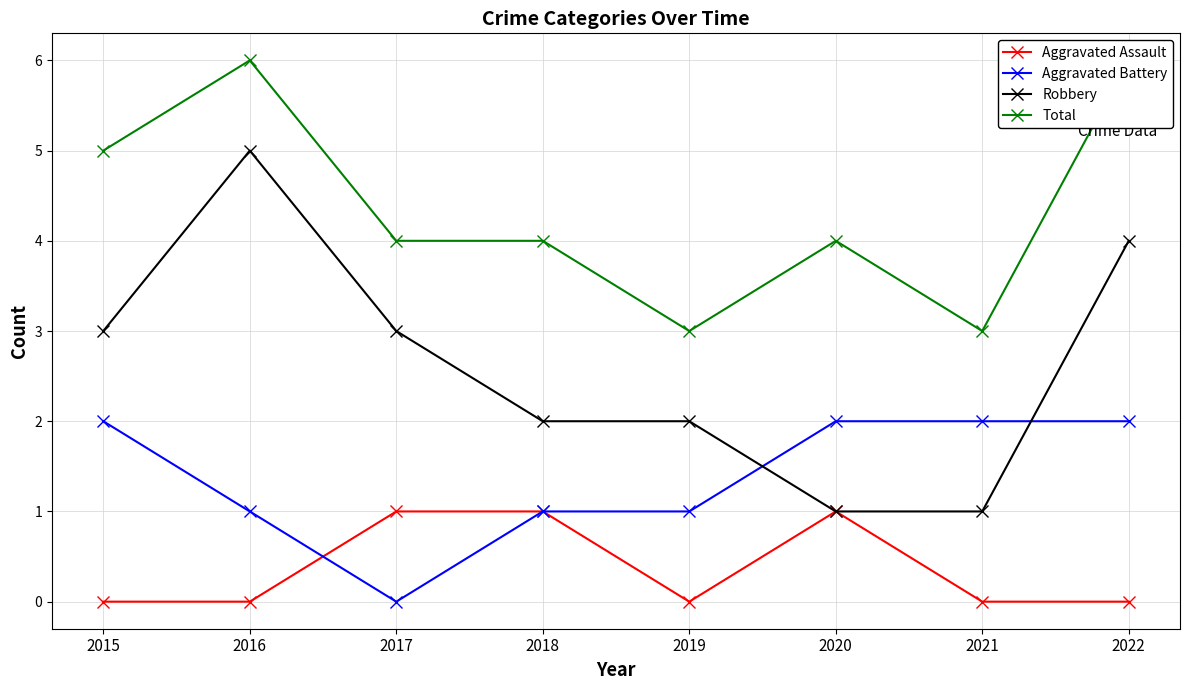

Reading left to right, transcribe all the data shown in this chart.

Aggravated Assault: 2015=0	2016=0	2017=1	2018=1	2019=0	2020=1	2021=0	2022=0
Aggravated Battery: 2015=2	2016=1	2017=0	2018=1	2019=1	2020=2	2021=2	2022=2
Robbery: 2015=3	2016=5	2017=3	2018=2	2019=2	2020=1	2021=1	2022=4
Total: 2015=5	2016=6	2017=4	2018=4	2019=3	2020=4	2021=3	2022=6